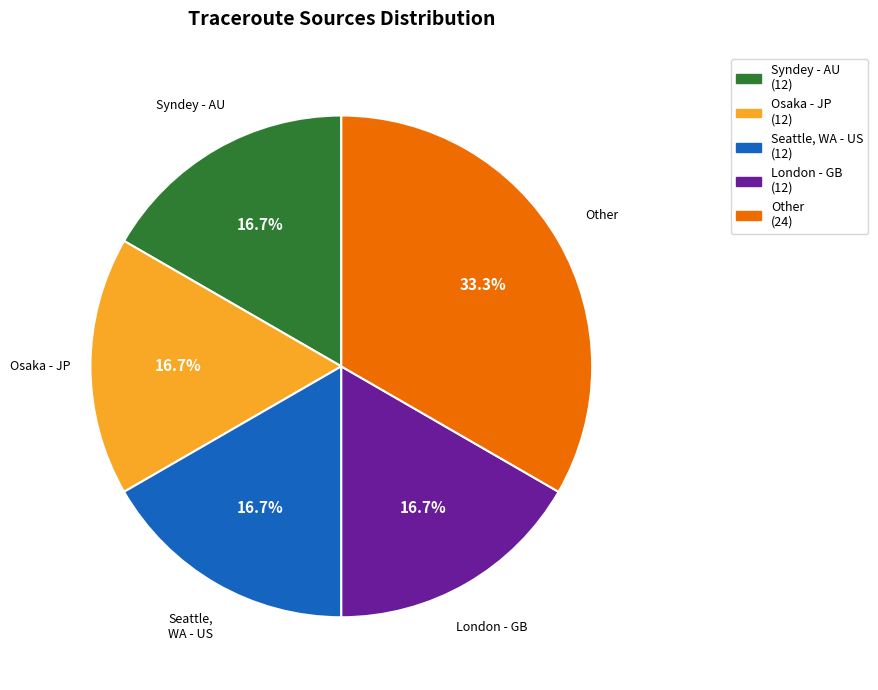

How much of the chart is everything except Seattle, WA - US?

83.3%